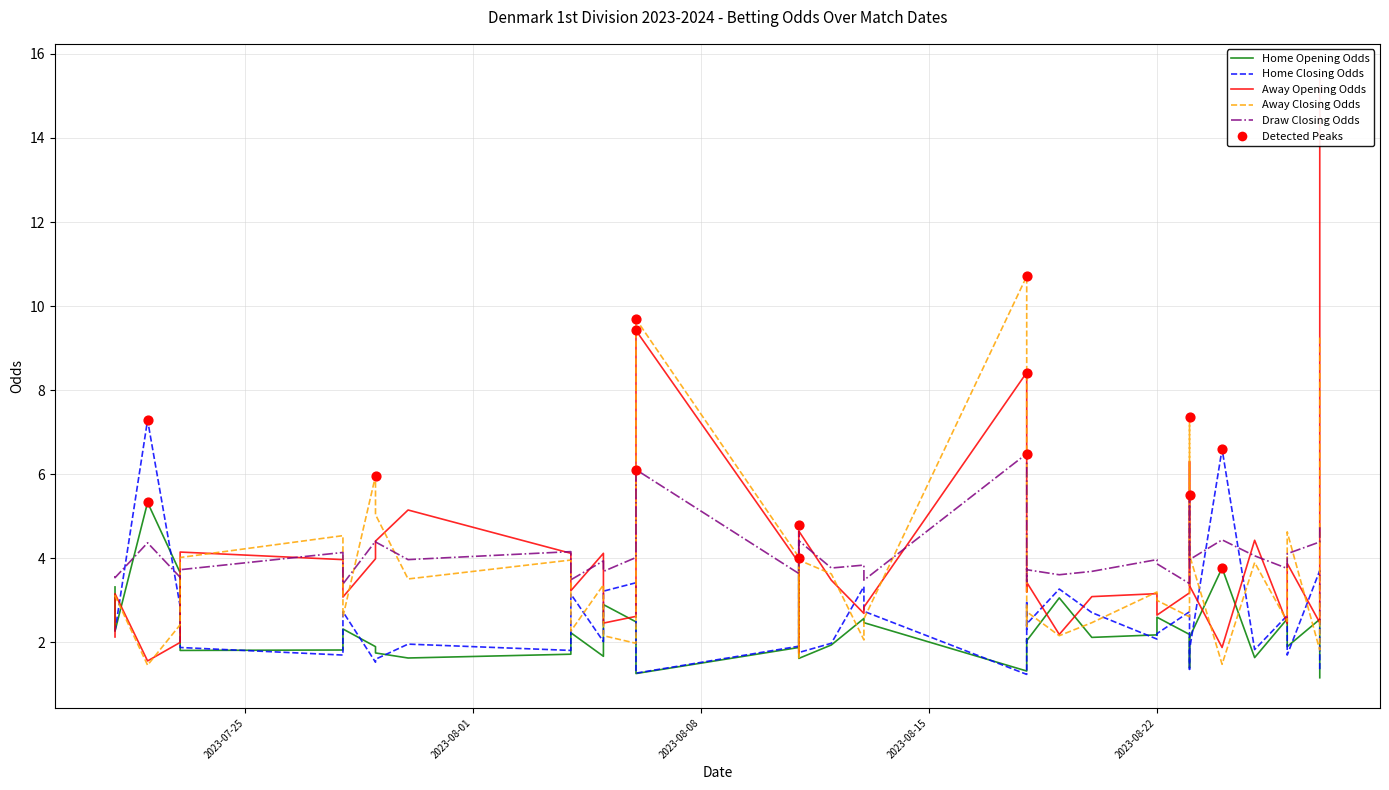

Which series reaches the maximum Y coordinate?

Away Opening Odds